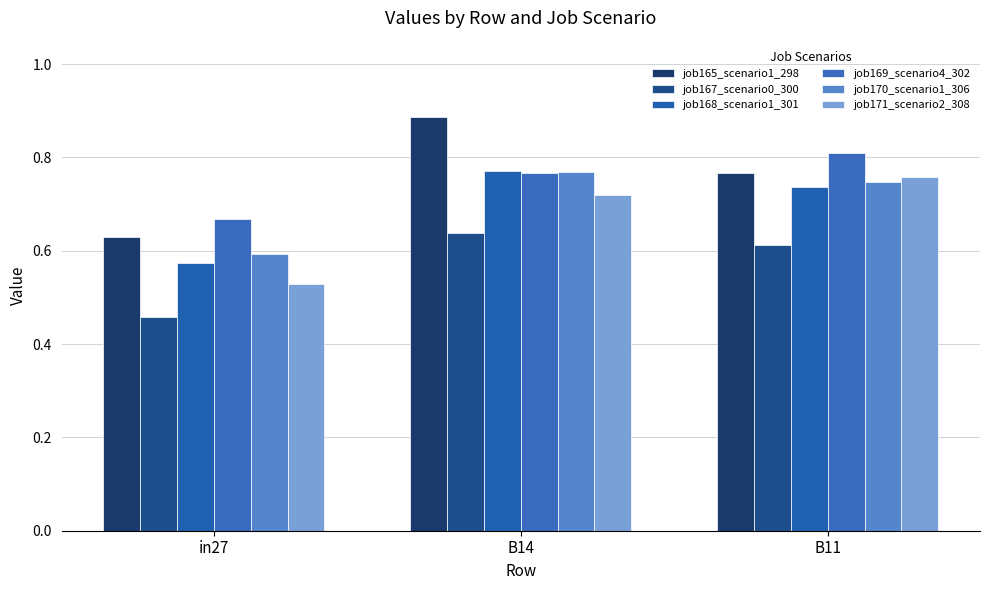

What is the lowest value of the job170_scenario1_306 series?

0.6